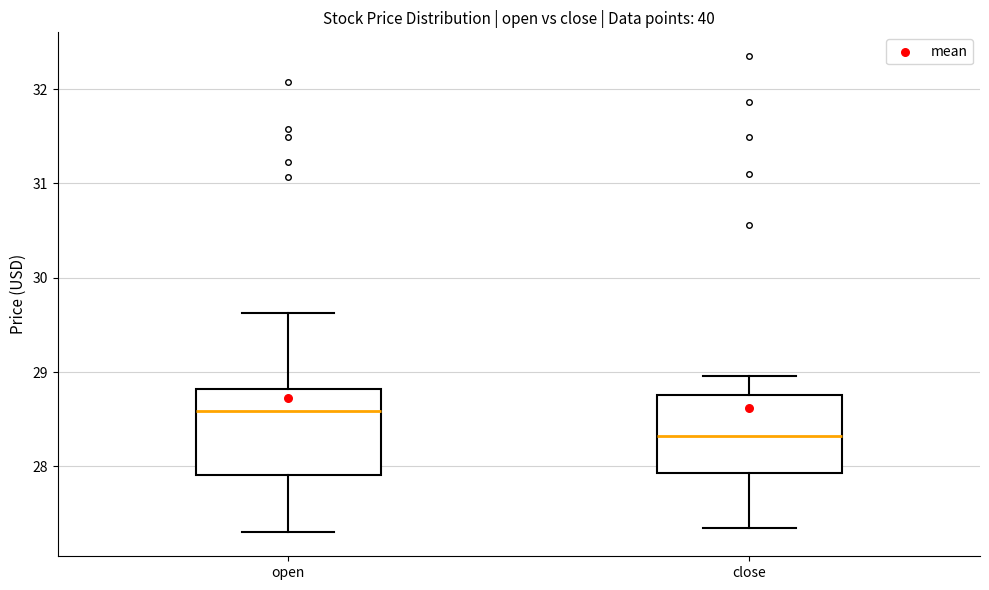

Which box's median line is the highest?

open